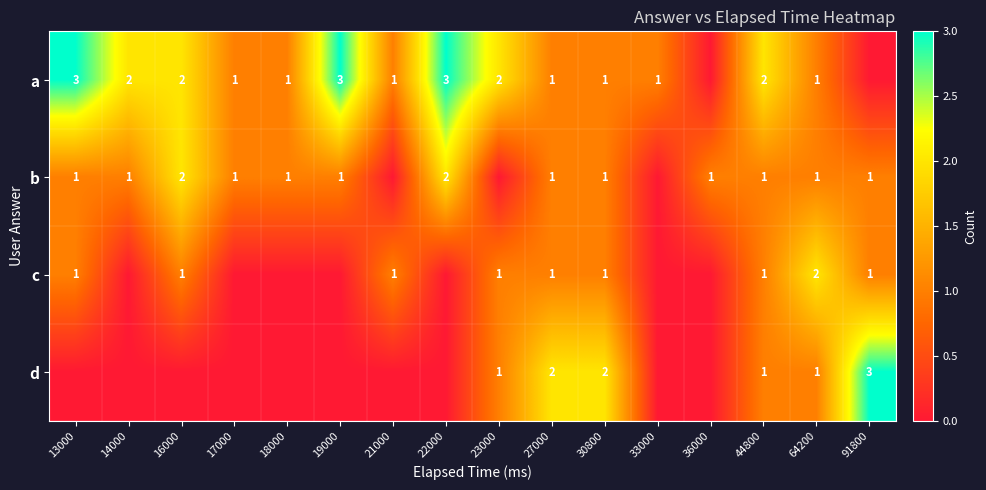

How many series are shown in this chart?

4